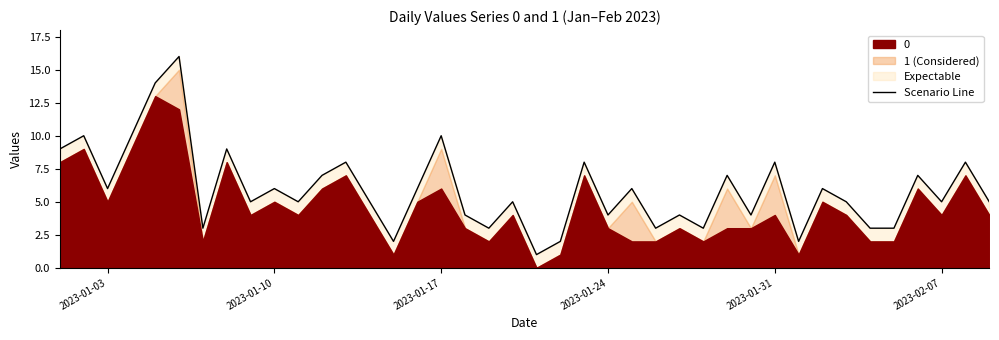

The chart shows a value of 1 at 10. True or false?

False